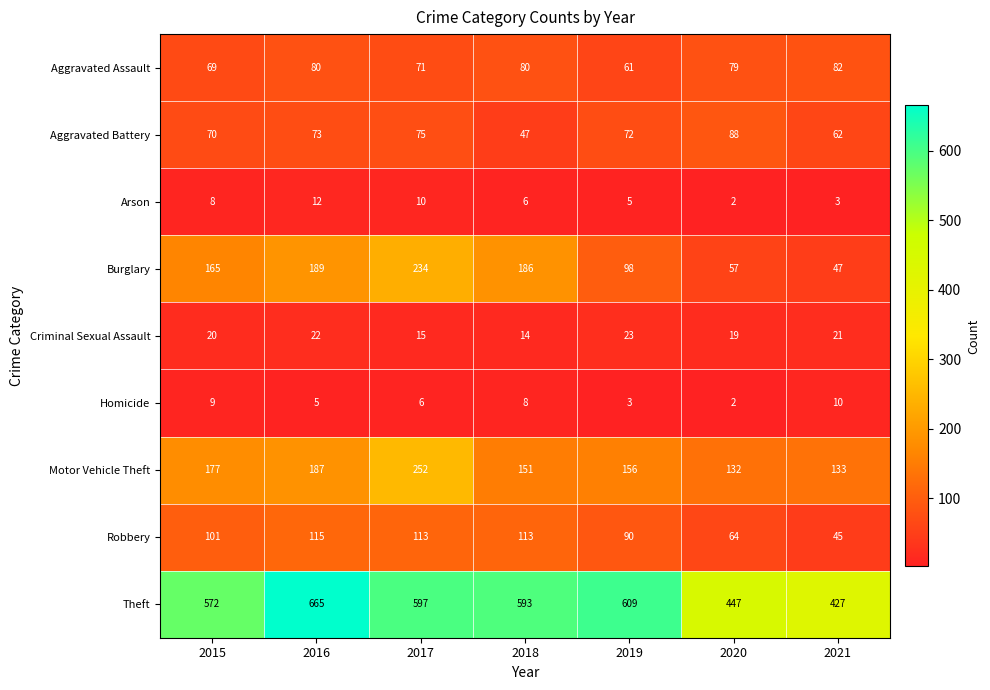

At 2016, list the series in order from largest to smallest.

Theft, Burglary, Motor Vehicle Theft, Robbery, Aggravated Assault, Aggravated Battery, Criminal Sexual Assault, Arson, Homicide